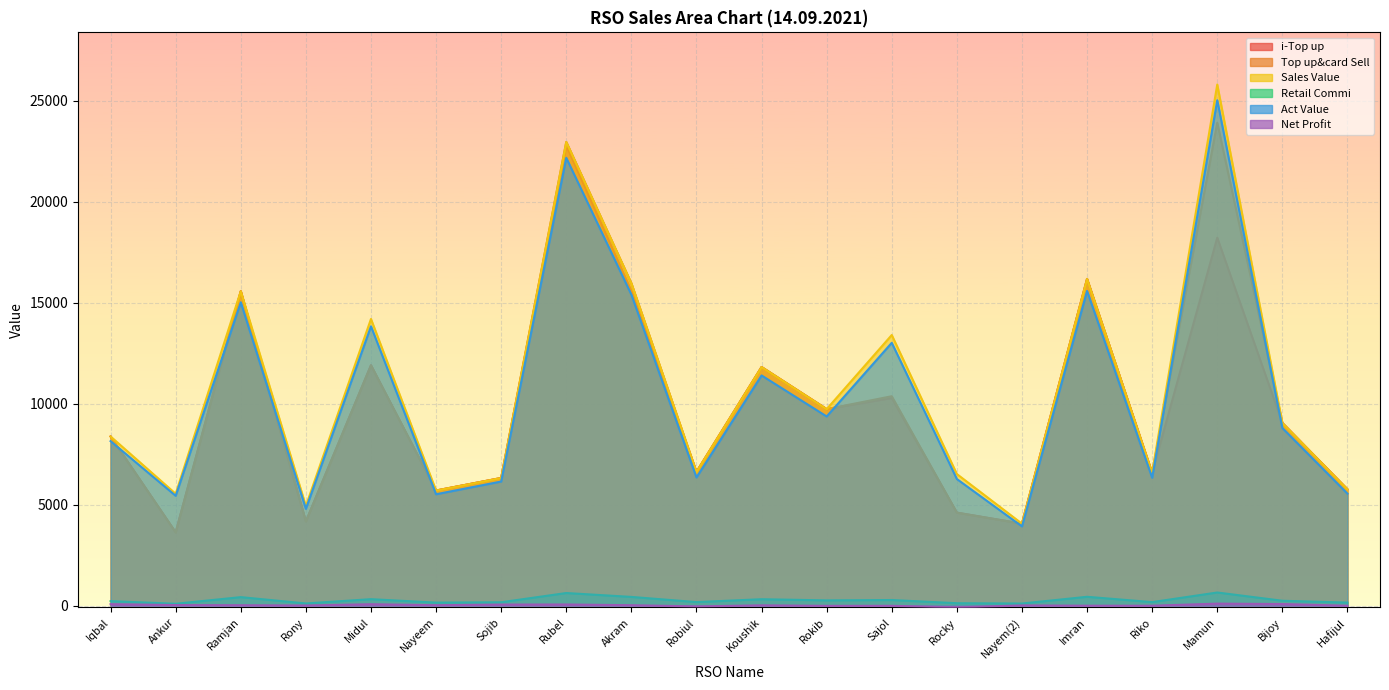

What is the difference between the highest and lowest values at Imran?

16173.3